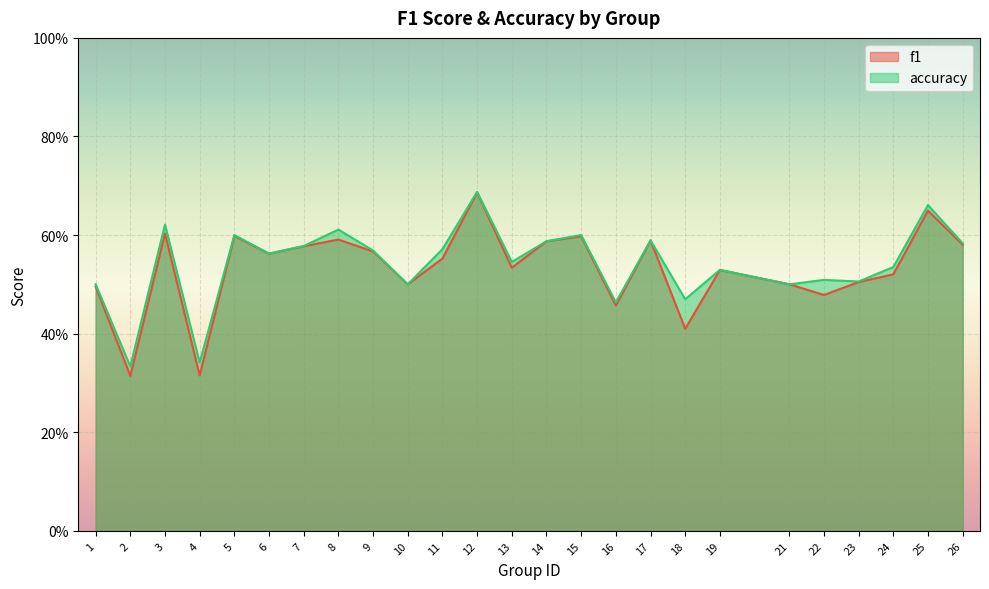

How many times do accuracy and f1 cross each other?

2